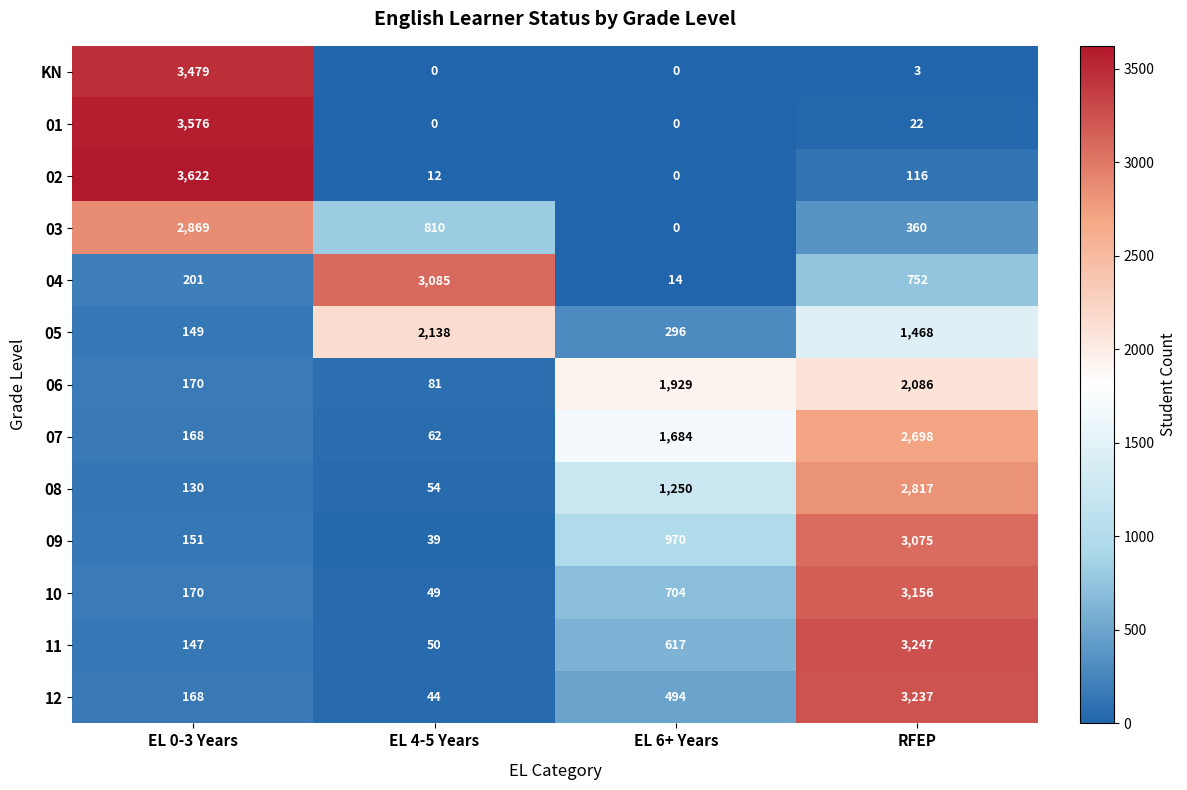

Which category has the highest value in the KN series?

EL 0-3 Years